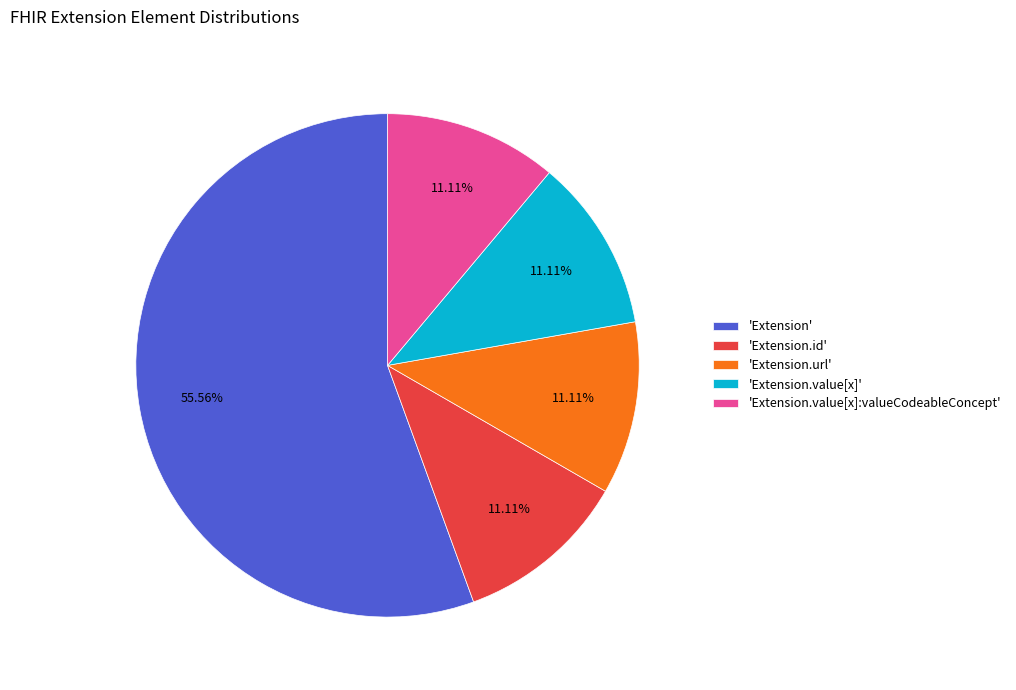

Which category has the biggest portion of the pie?

'Extension'